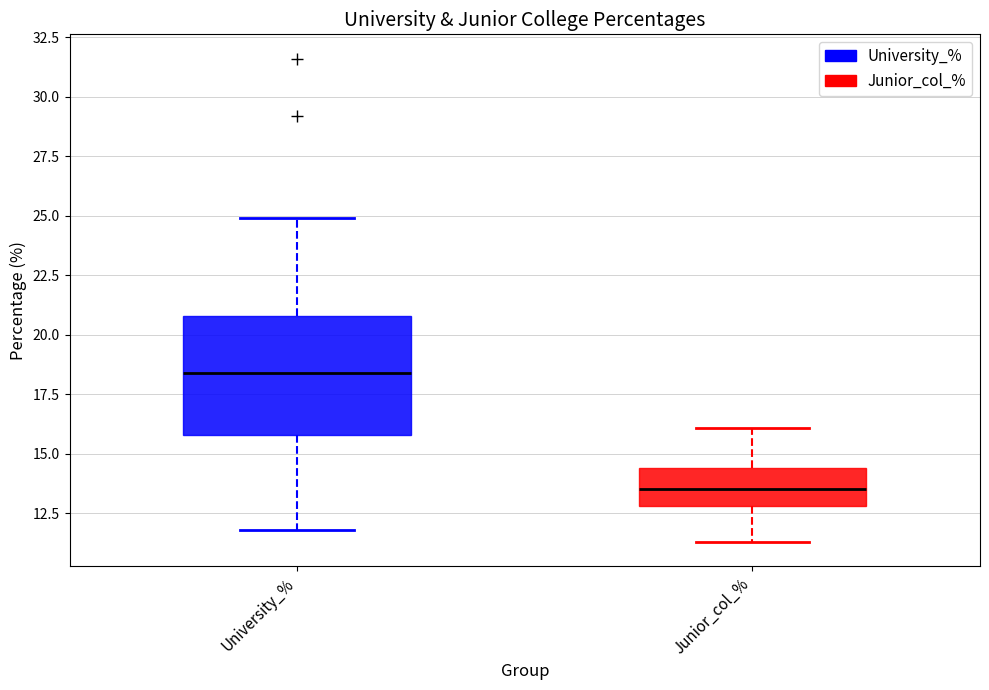

Reading left to right, transcribe this box plot: for each box, give where its median line is, the range the box spans, and where its two whiskers end, as read against the y-axis. The values are not printed on the chart, so give them approximately, as read against the axis.

University_%: median 18.5, box 16.0 to 21.0, whiskers 12.0 to 25.0
Junior_col_%: median 13.5, box 13.0 to 14.5, whiskers 11.5 to 16.0